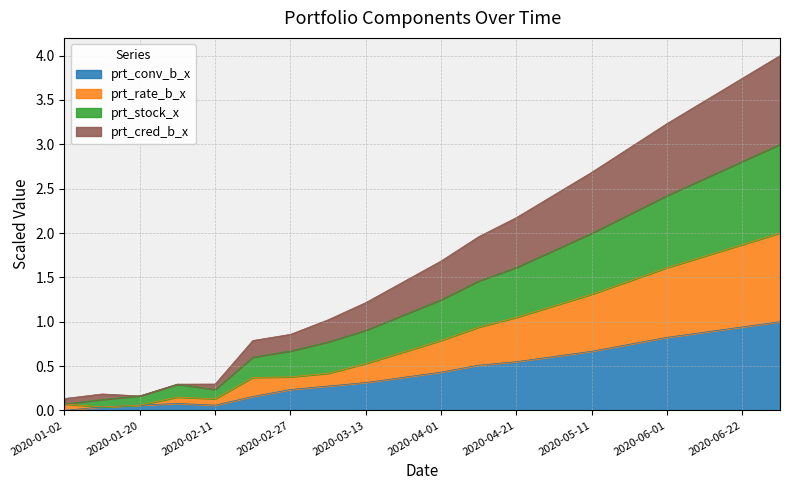

True or false: prt_stock_x has more than 0 points higher than both neighbors.

True